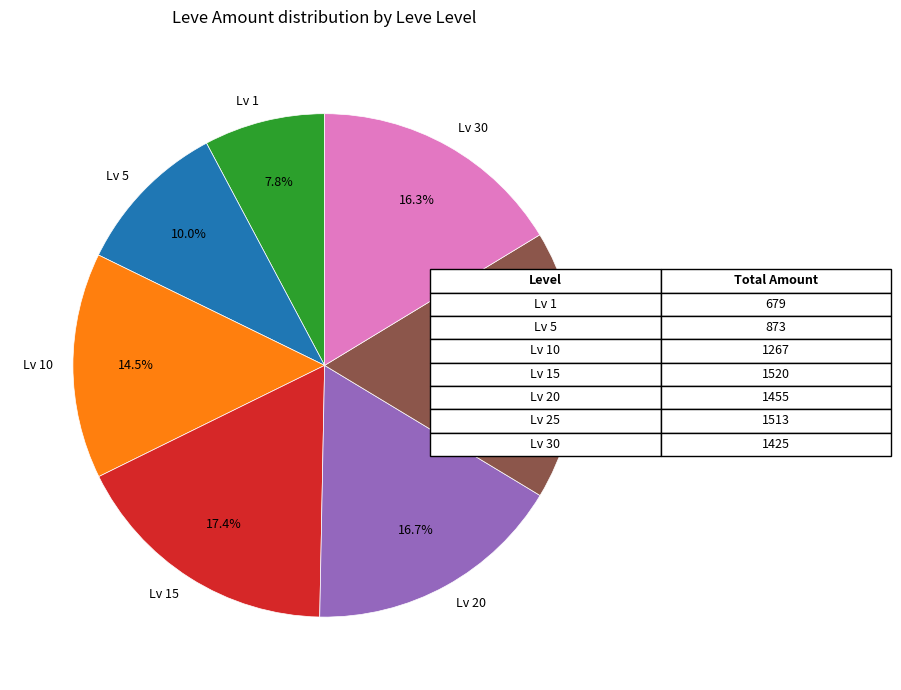

Which category has the smallest portion of the pie?

Lv 1